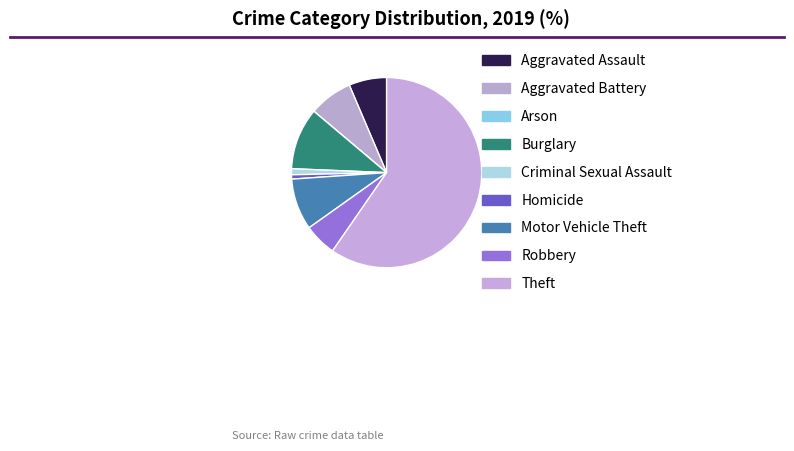

To the nearest percent, what portion does Aggravated Assault represent?

6%